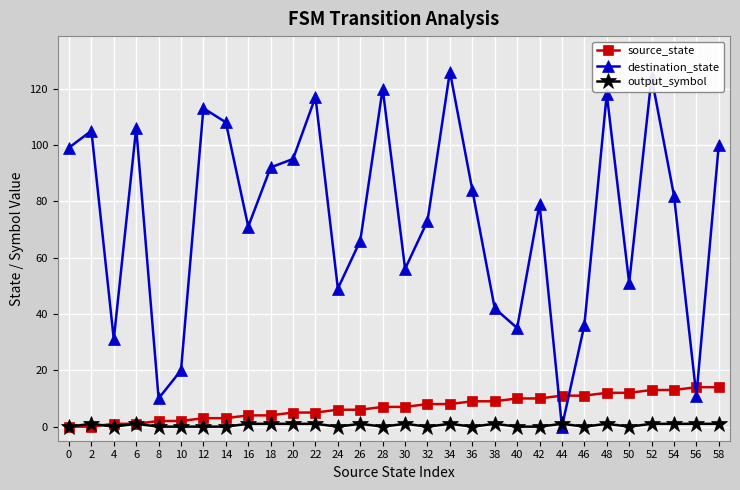

What is the difference between the maximum and minimum values in the destination_state series?

126